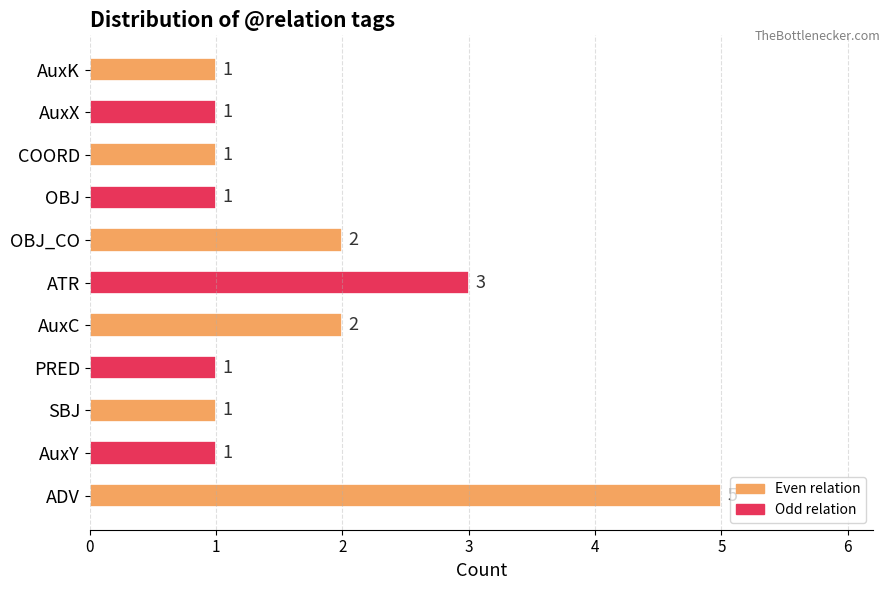

What is the difference between the maximum and second lowest values?

4